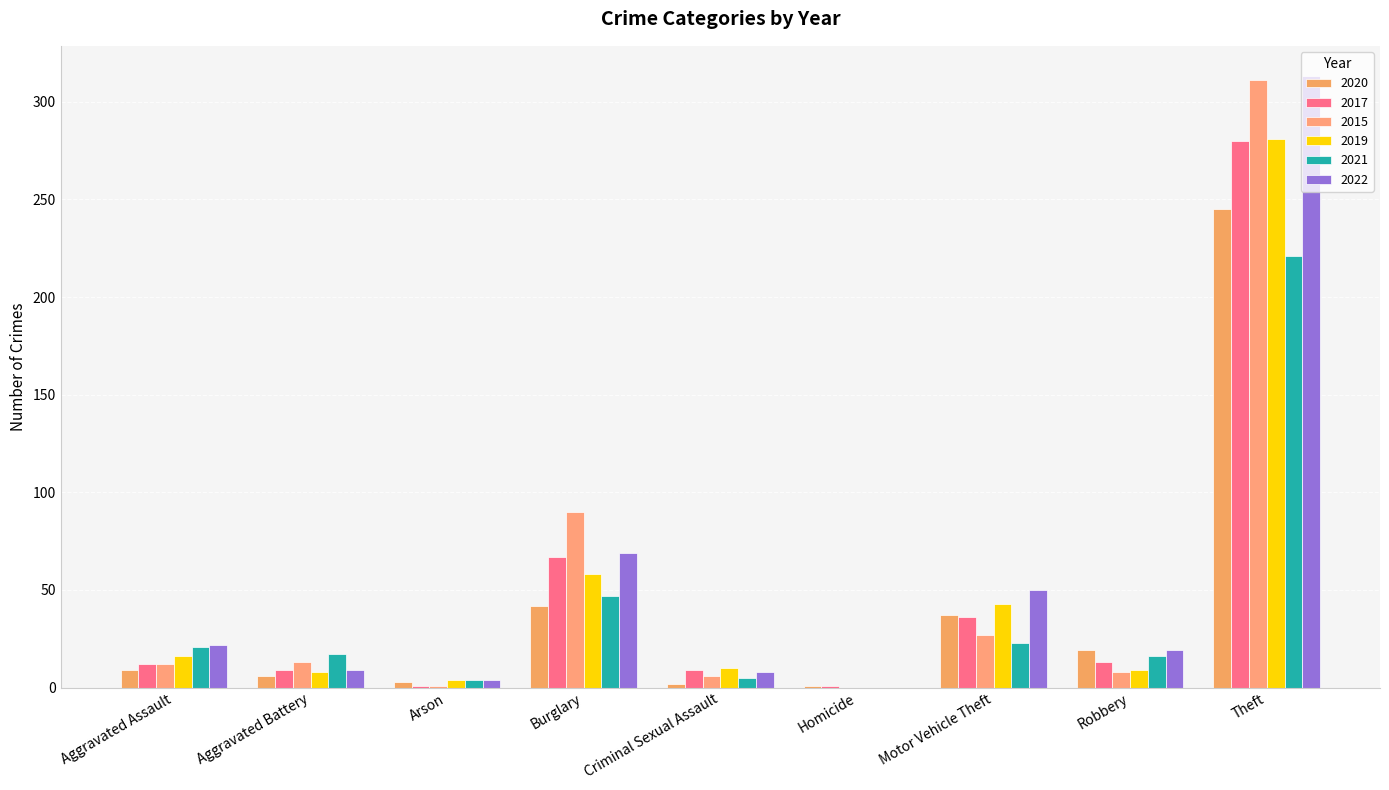

The 2019 series shows -98 at Homicide. True or false?

False